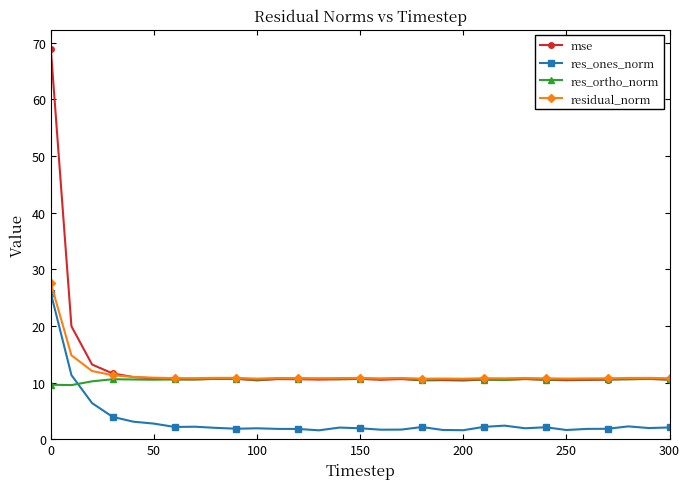

What is the minimum value for residual_norm?

10.7